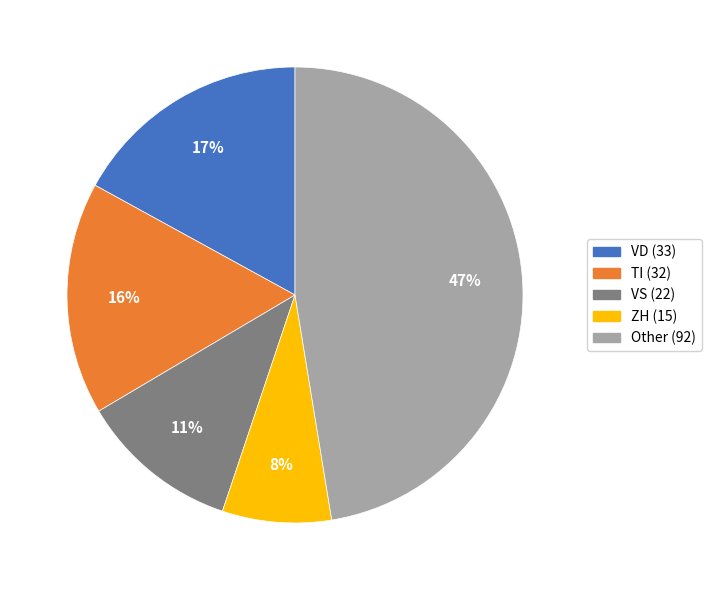

Is there a majority slice in this chart?

No